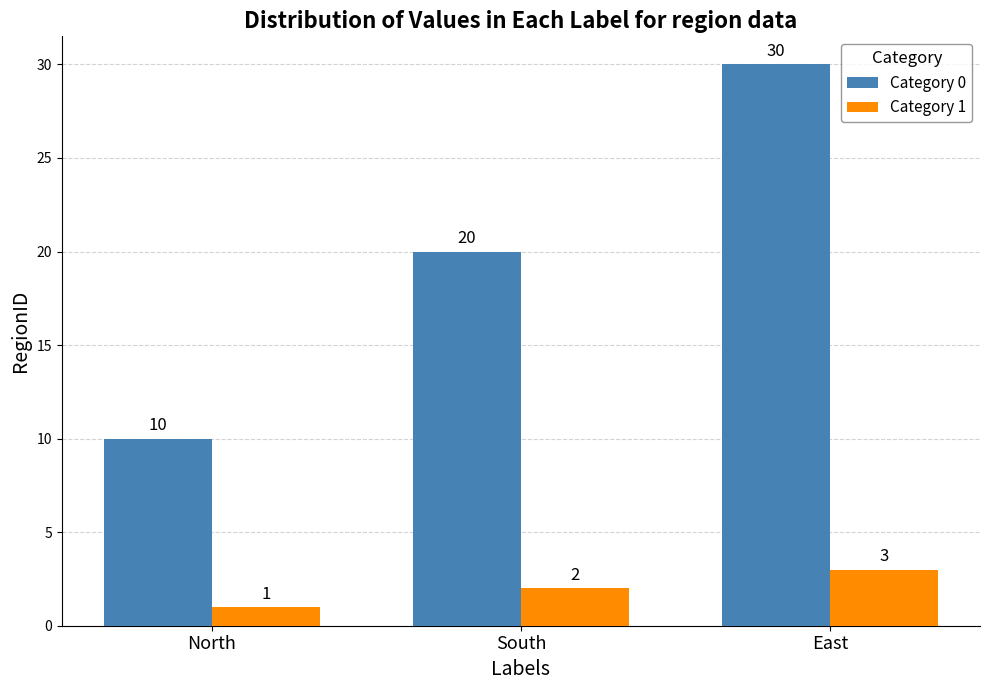

What is the difference between the Category 0 values at North and South?

10